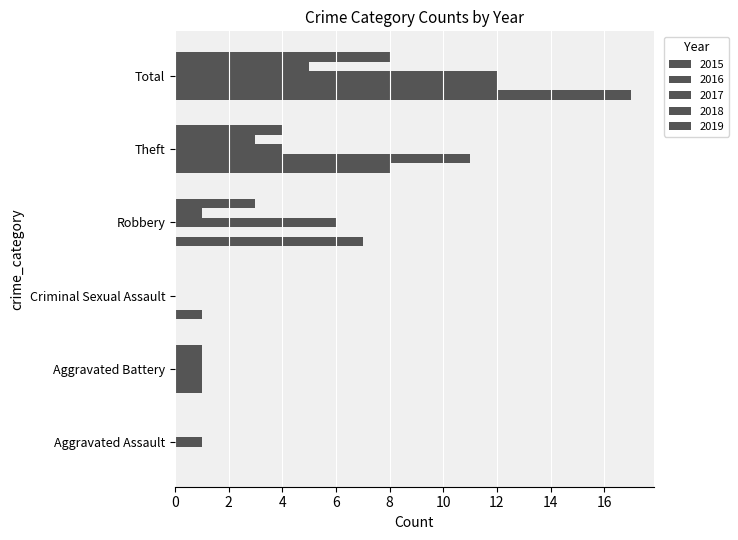

What is the greatest value displayed?

17